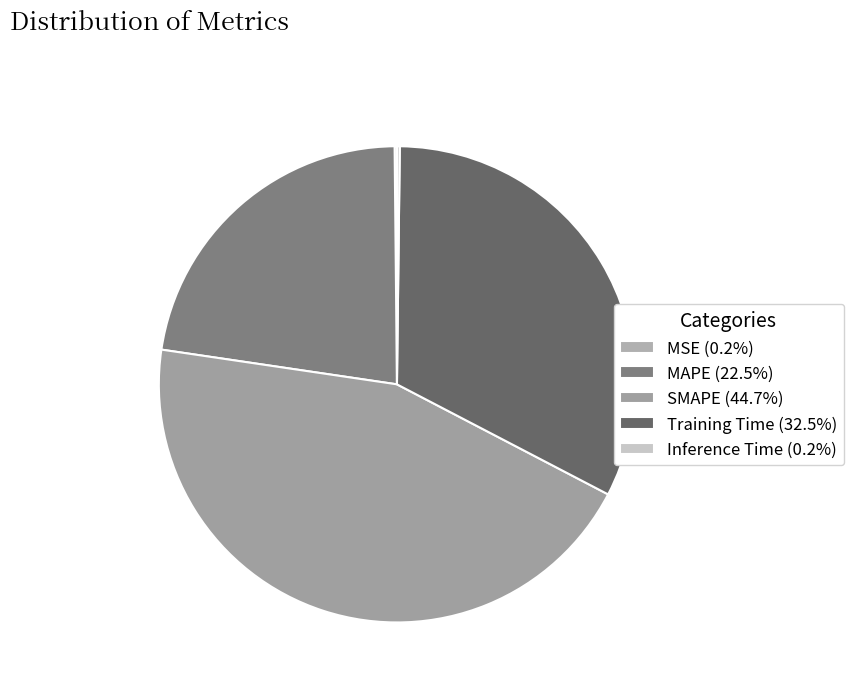

Is SMAPE the majority of the pie?

No